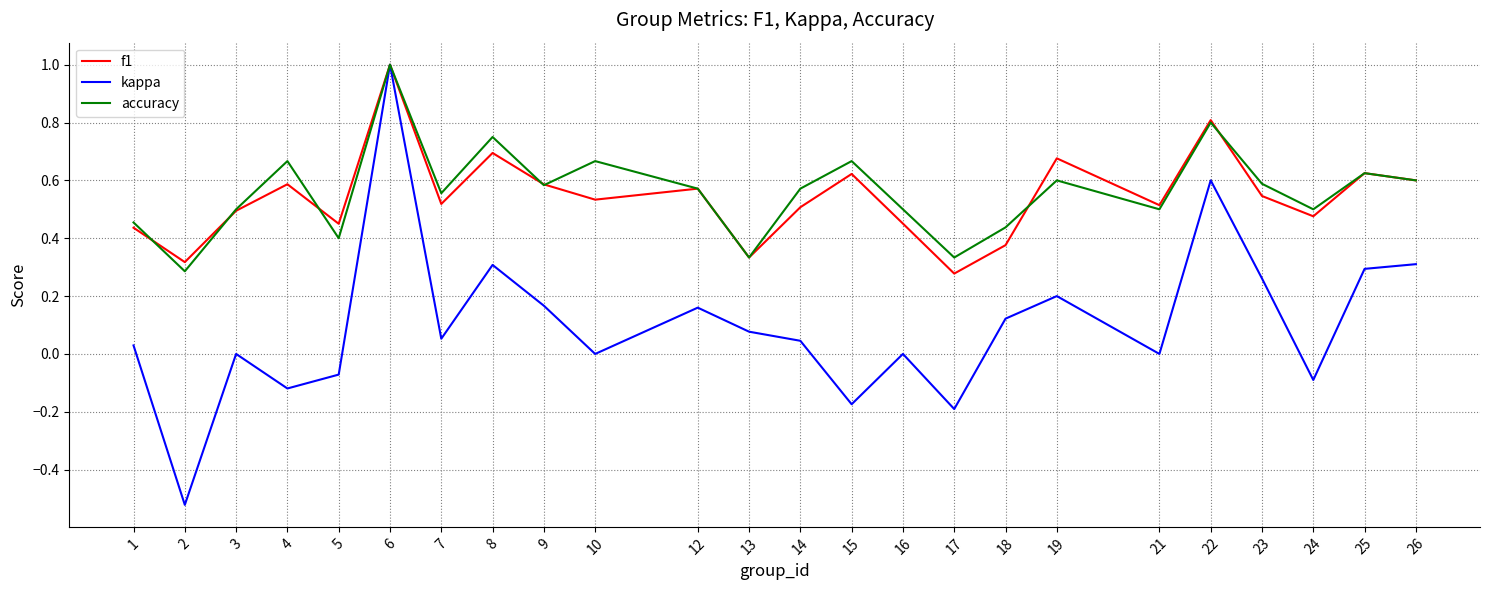

At how many categories does at least one series exceed 0?

24